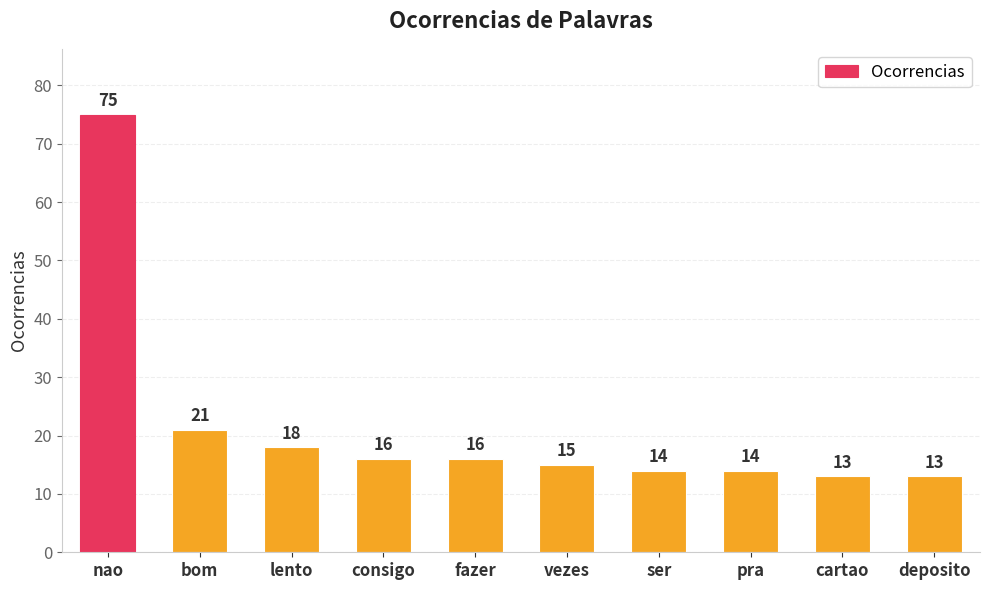

Reading left to right, list all the values displayed in this chart.

75	21	18	16	16	15	14	14	13	13